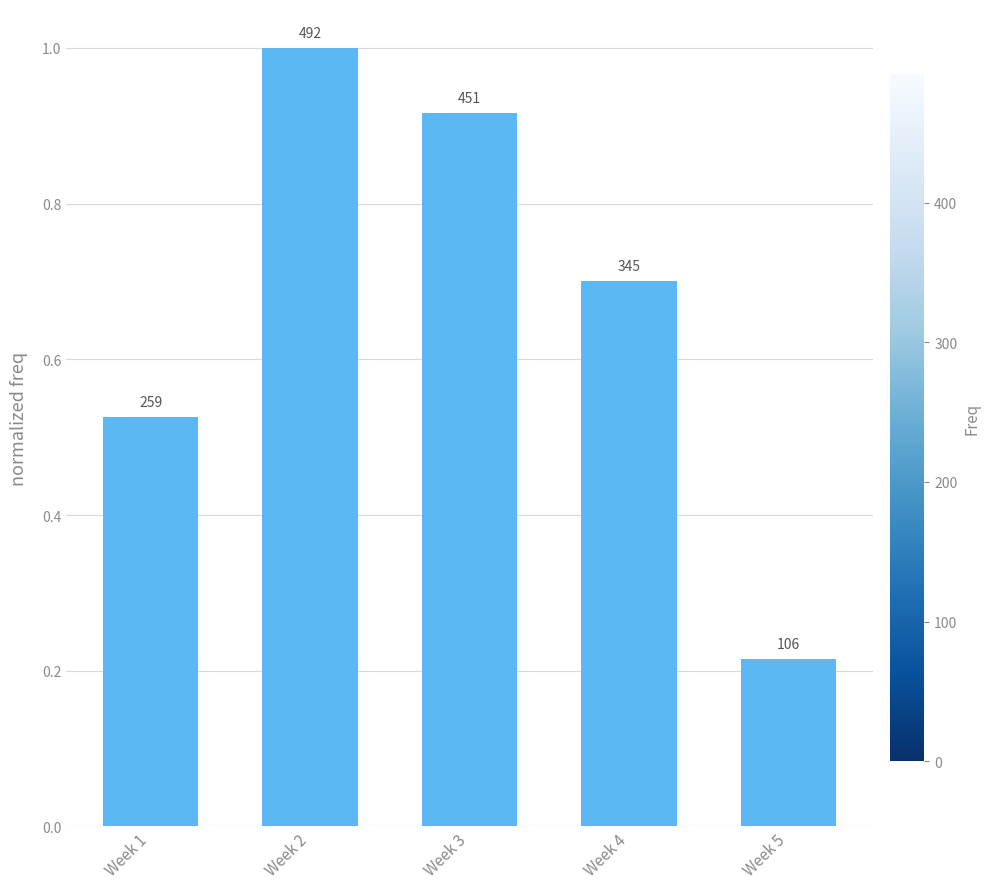

What is the value of the 3rd bar from the left?

0.9